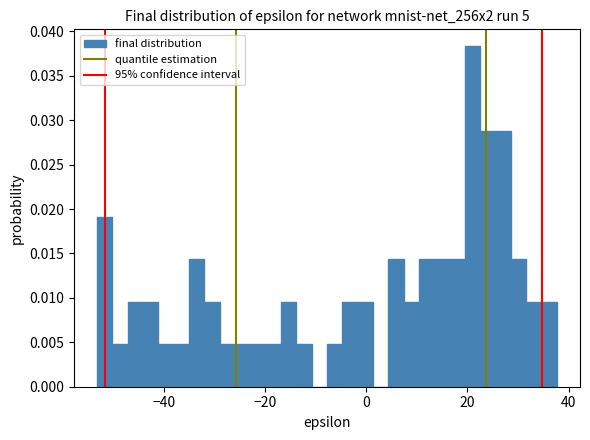

Around what value on the x-axis is the tallest bar? Give the approximate position of its centre, as read against the axis.

22